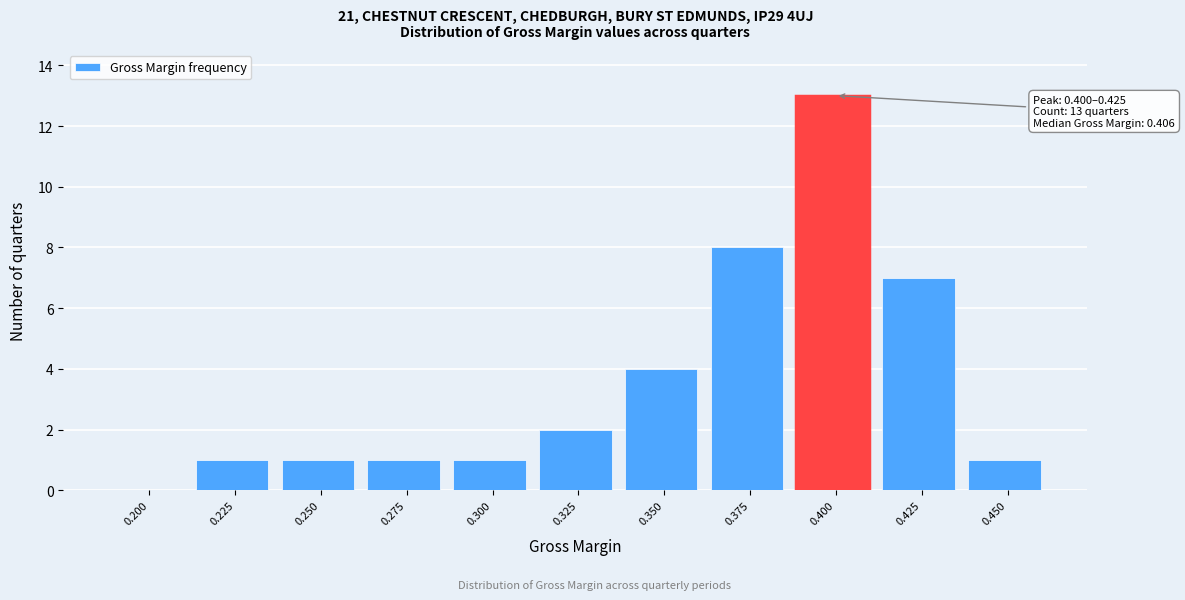

Reading left to right, extract all data points from this chart.

0.200=0	0.225=1	0.250=1	0.275=1	0.300=1	0.325=2	0.350=4	0.375=8	0.400=13	0.425=7	0.450=1